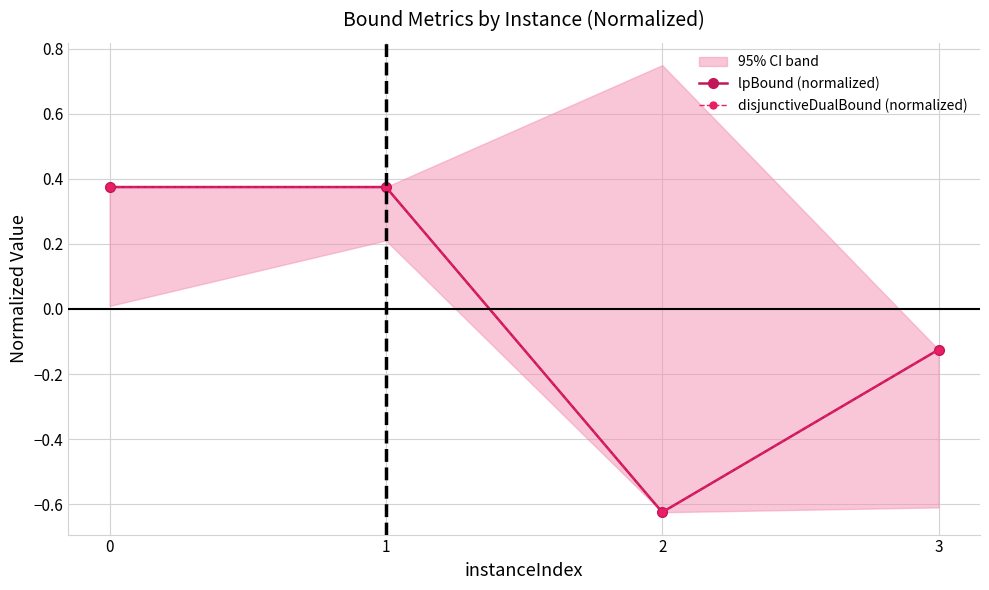

The value of lpBound (normalized) at 3 is -0.1. True or false?

True